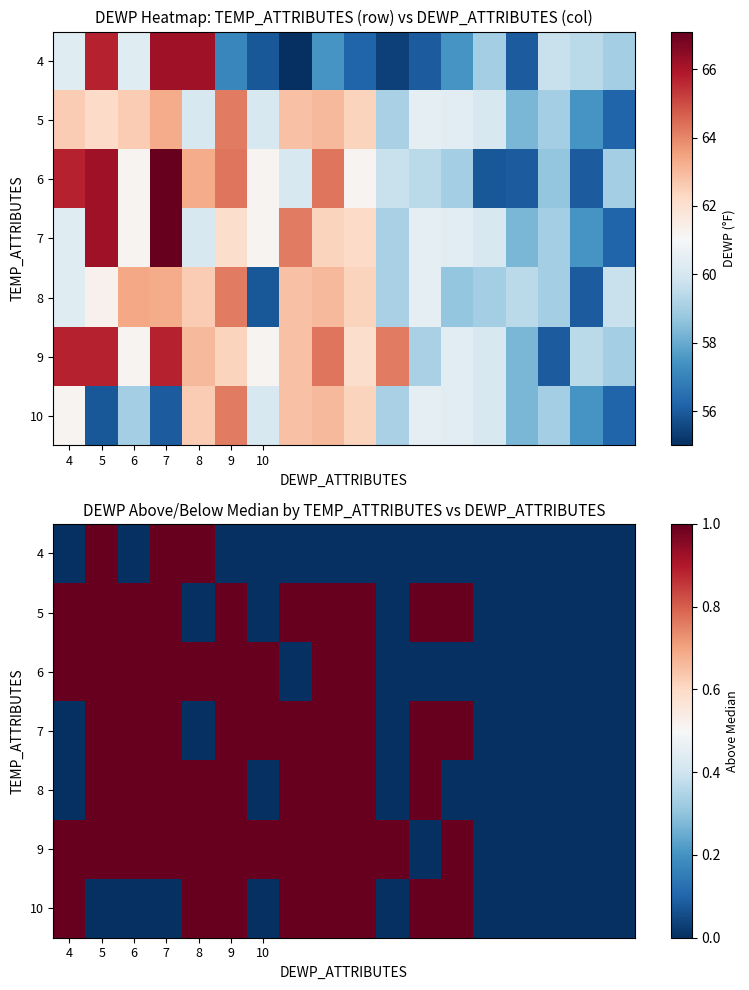

At how many categories does at least one series exceed 0?

13